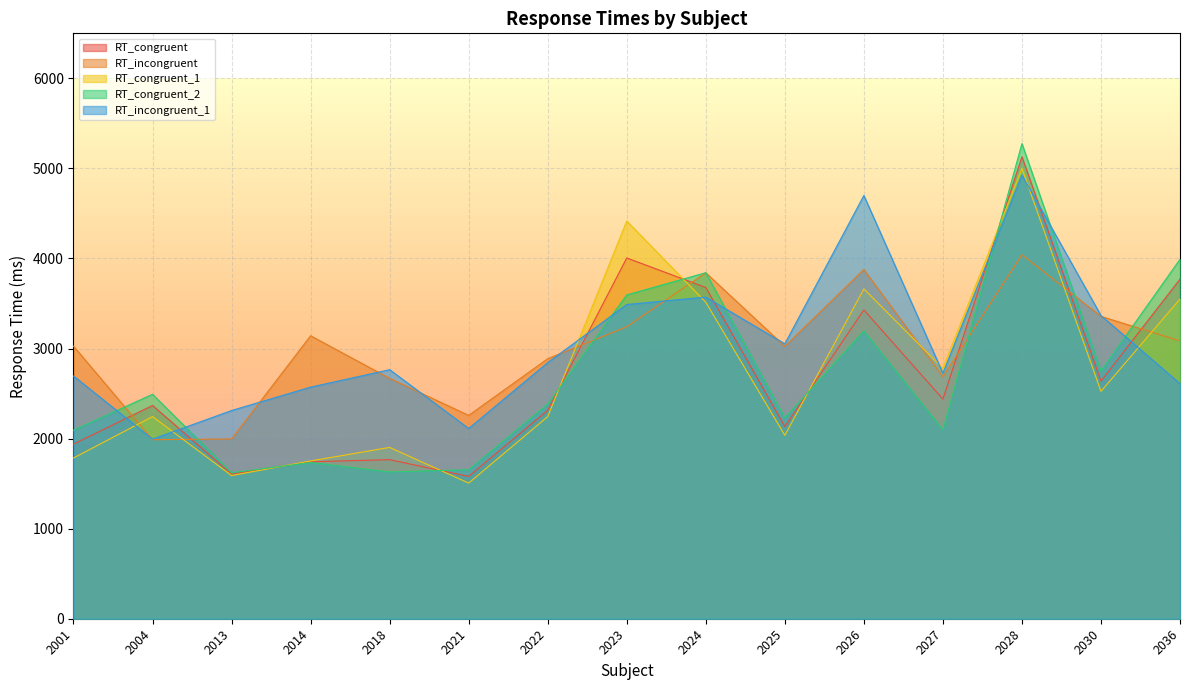

Where do RT_congruent and RT_congruent_1 first cross each other?

2013 and 2014